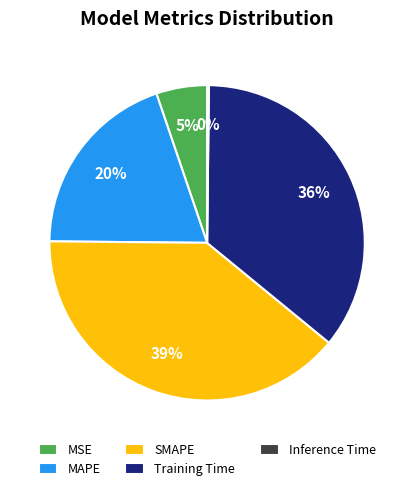

What is the ratio of the value at Training Time to the value at MAPE?

1.8